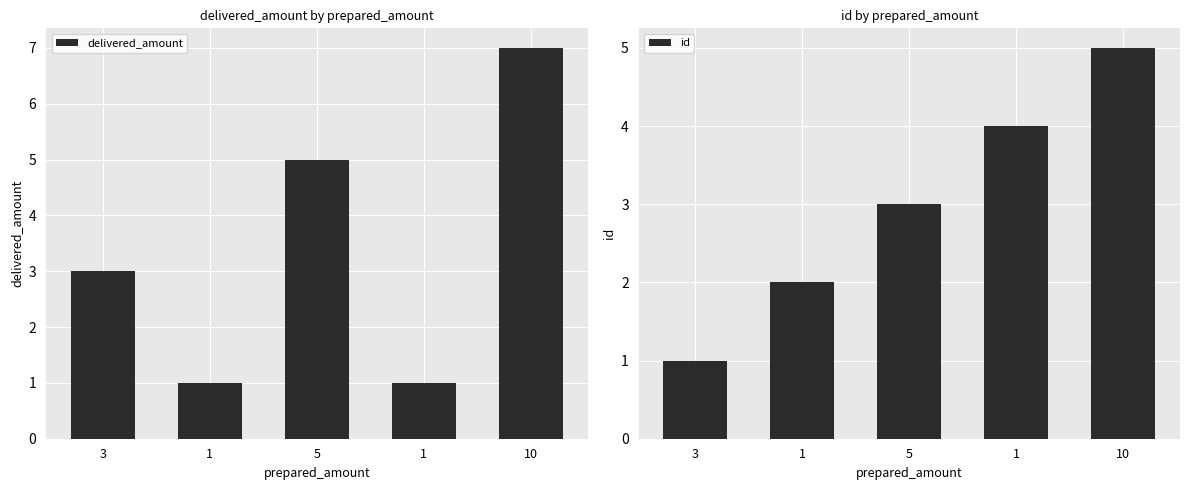

Count the id values in the range 2 to 4.

3